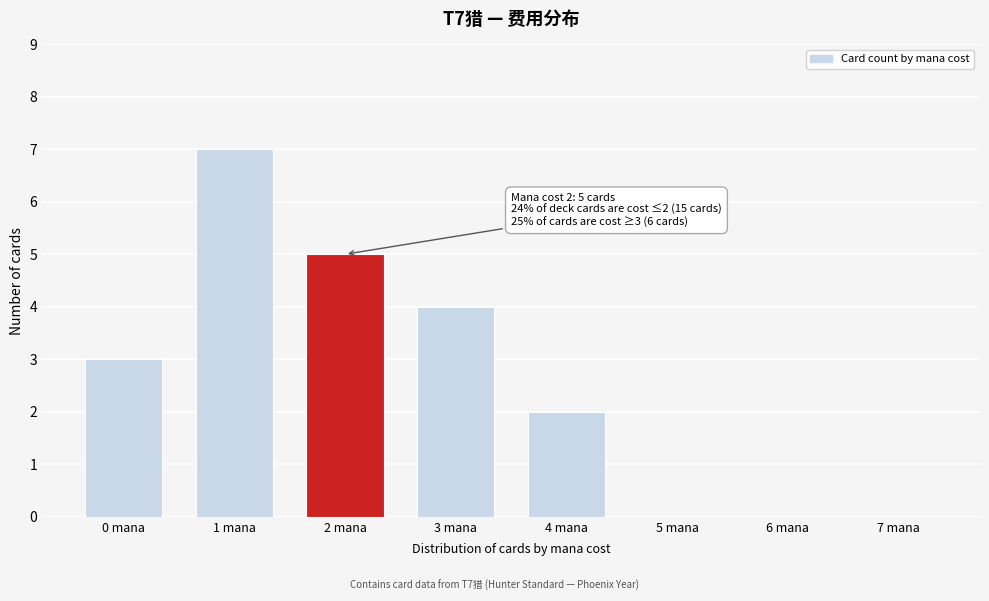

Reading left to right, extract all data points from this chart.

0 mana=3	1 mana=7	2 mana=5	3 mana=4	4 mana=2	5 mana=0	6 mana=0	7 mana=0